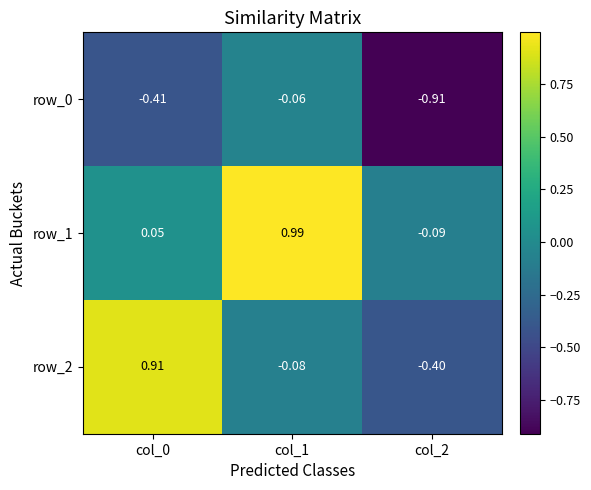

True or false: row_0 has a value of -0.9 at col_2.

True